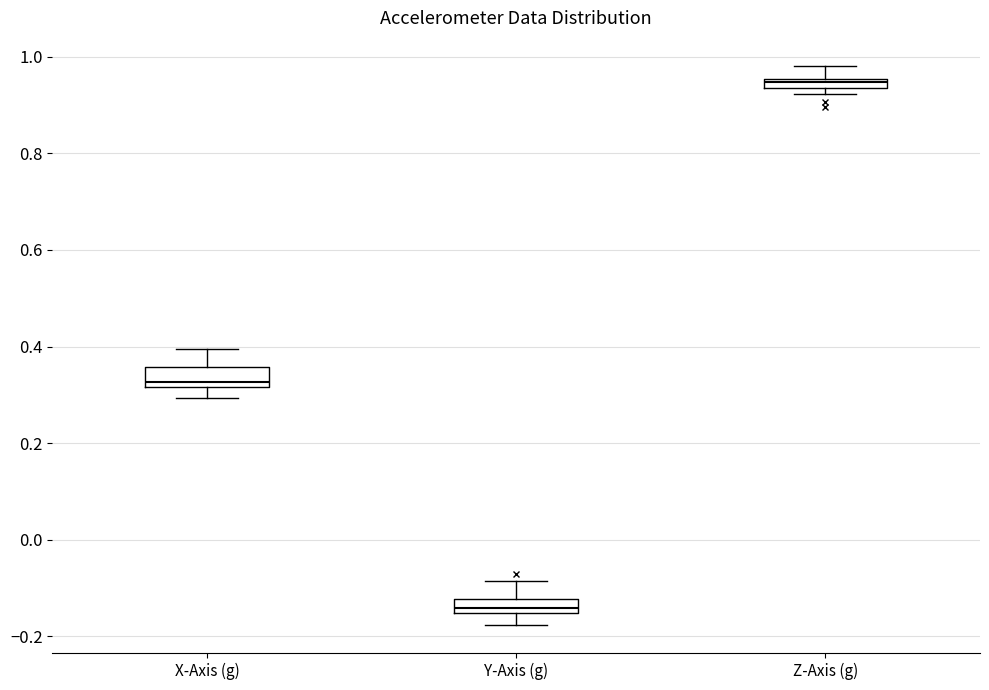

Which box has the highest median line?

Z-Axis (g)